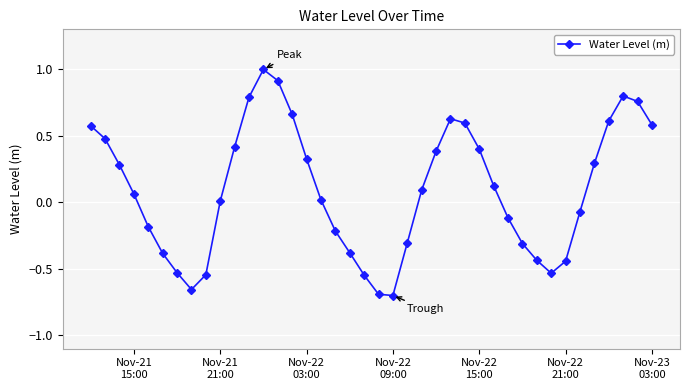

What is the greatest value displayed?

1.0